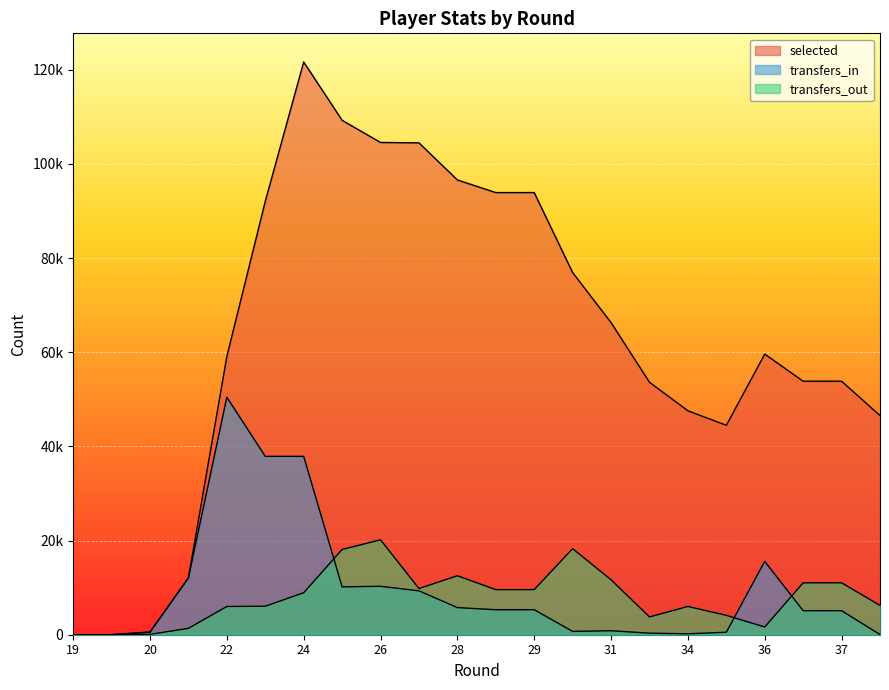

Which series ends up on top after the final intersection of transfers_in and selected?

selected